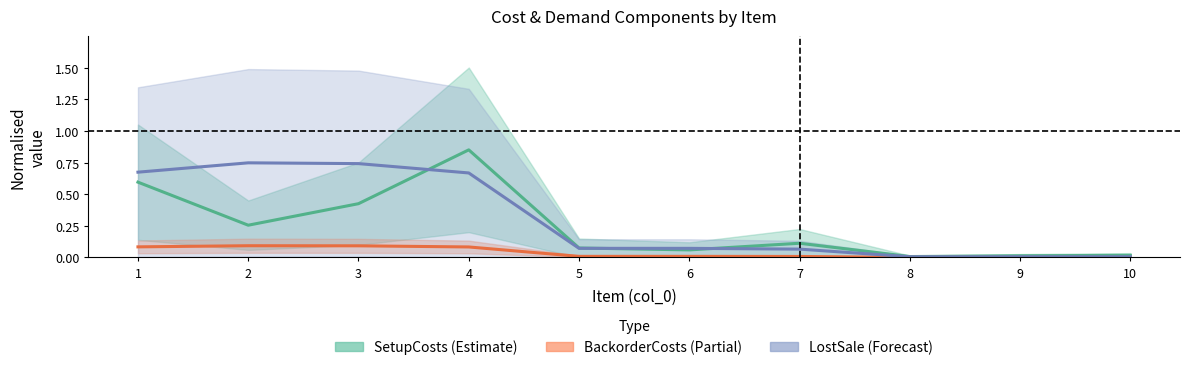

What is the sum of the SetupCosts (Estimate) values at 10 and 3?

0.4